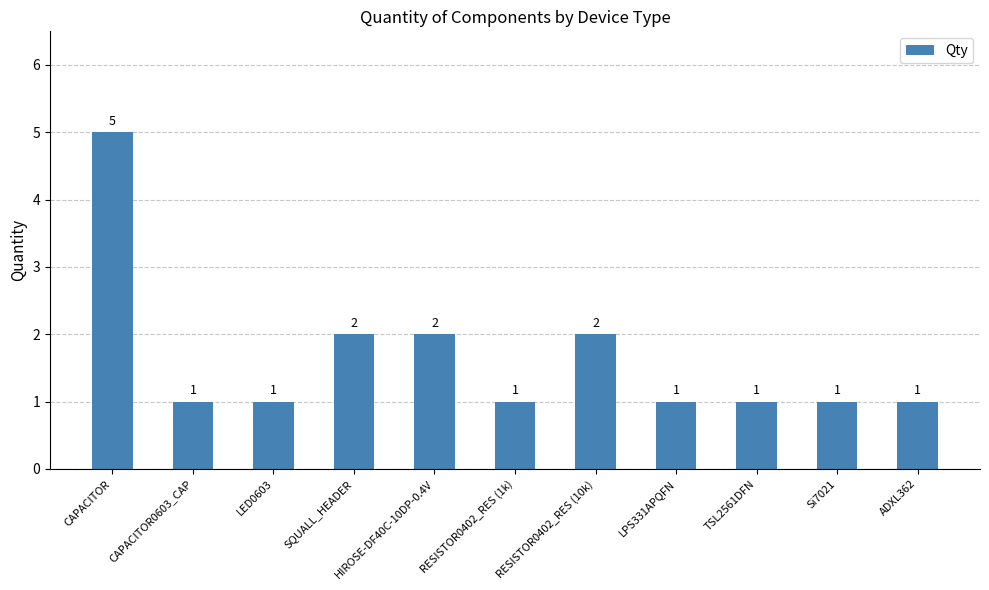

What is the value of the 2nd bar from the left?

1